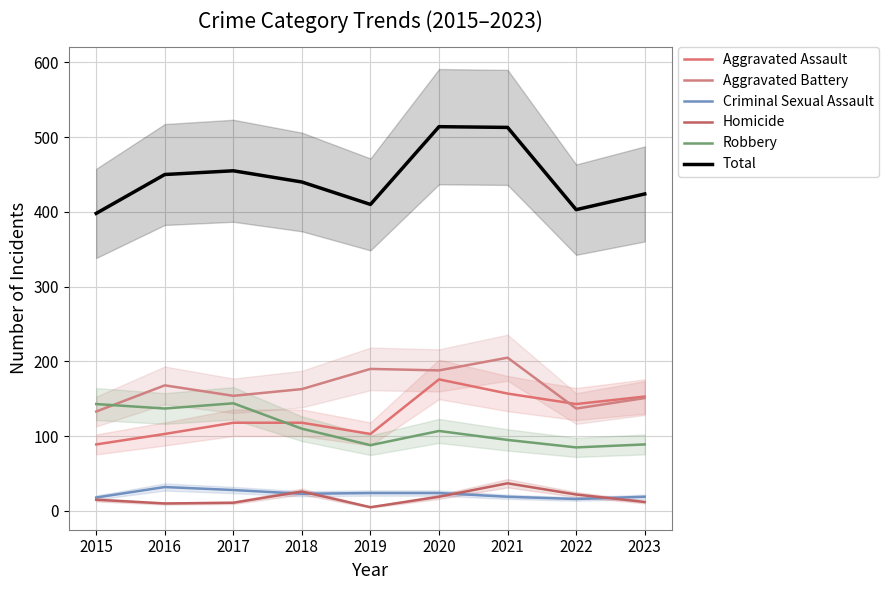

List the series in order of their peak value, lowest first.

Criminal Sexual Assault, Homicide, Robbery, Aggravated Assault, Aggravated Battery, Total